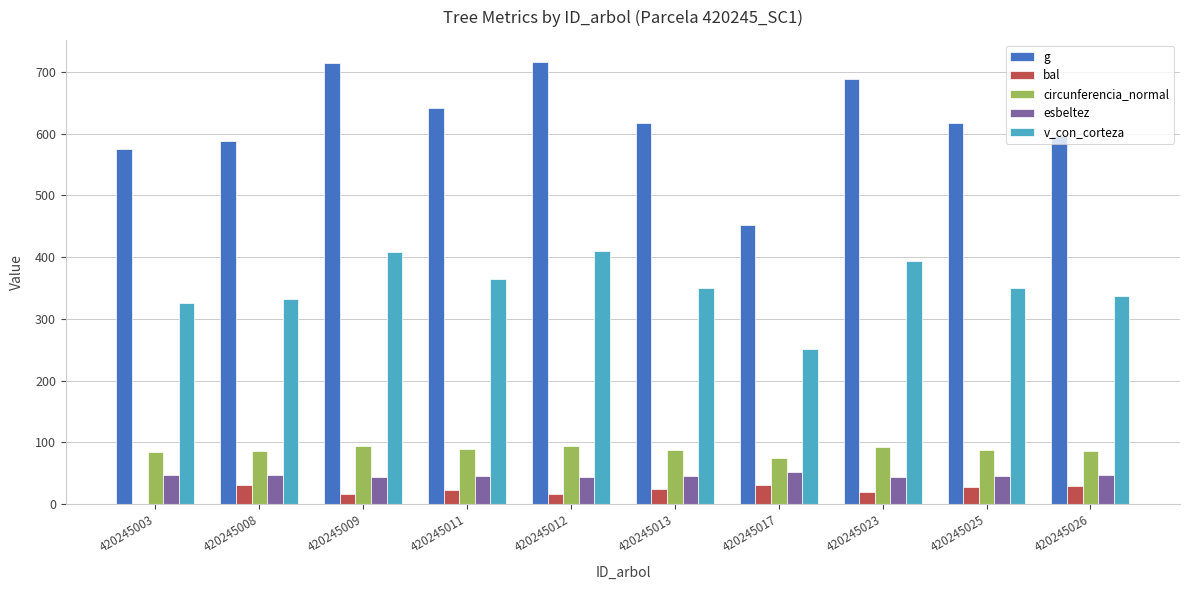

What is the sum of all g values?

6204.0